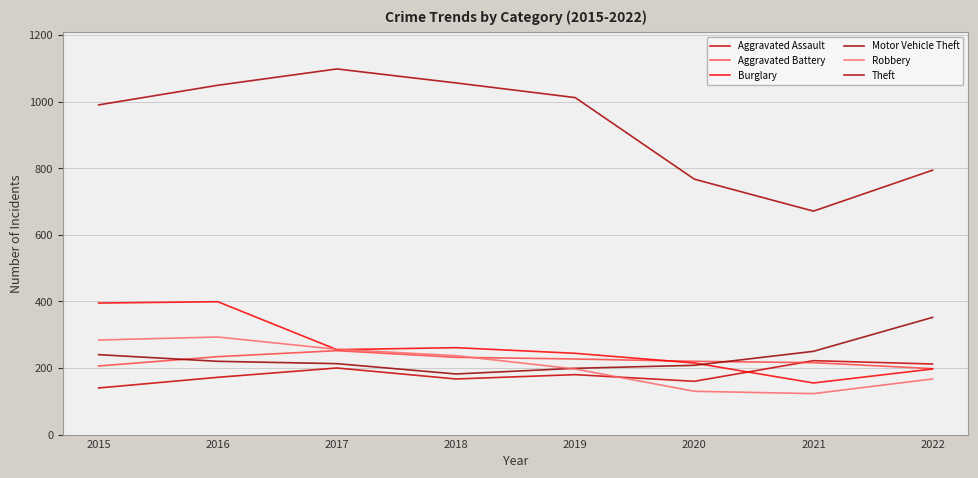

Which has a higher value, 2021 or 2017?

2021